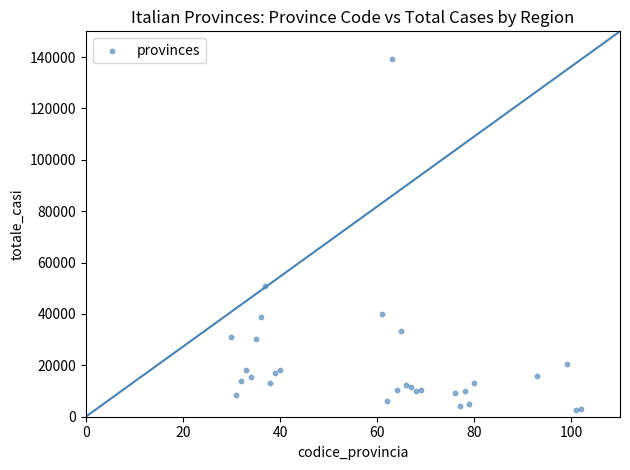

What Y value in the scatter plot is closest to 70976?

50699